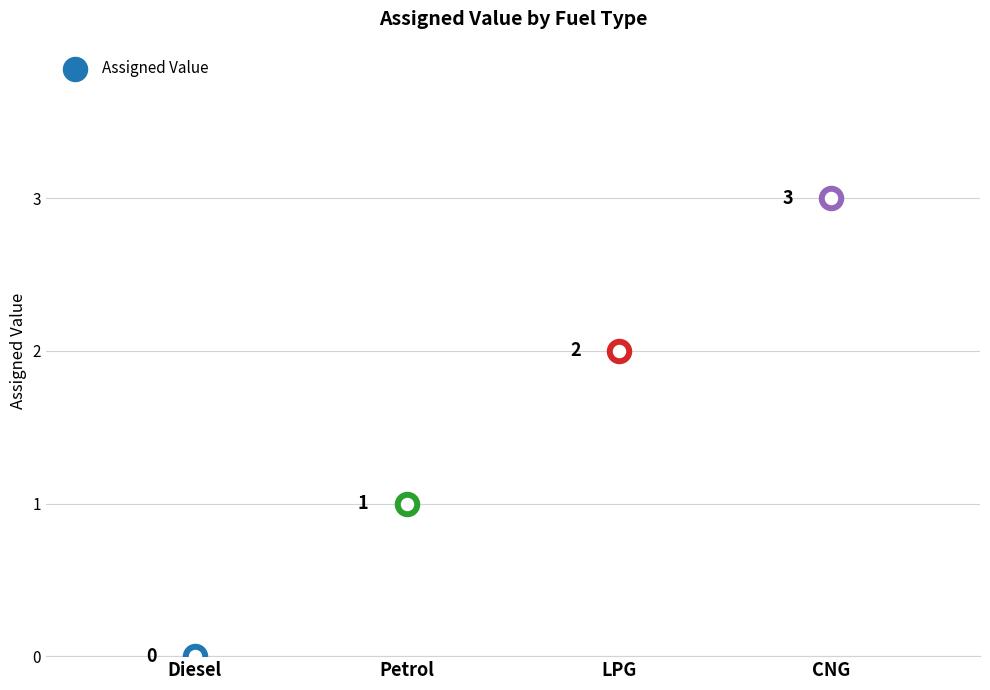

What is the change in value from LPG to CNG?

+1